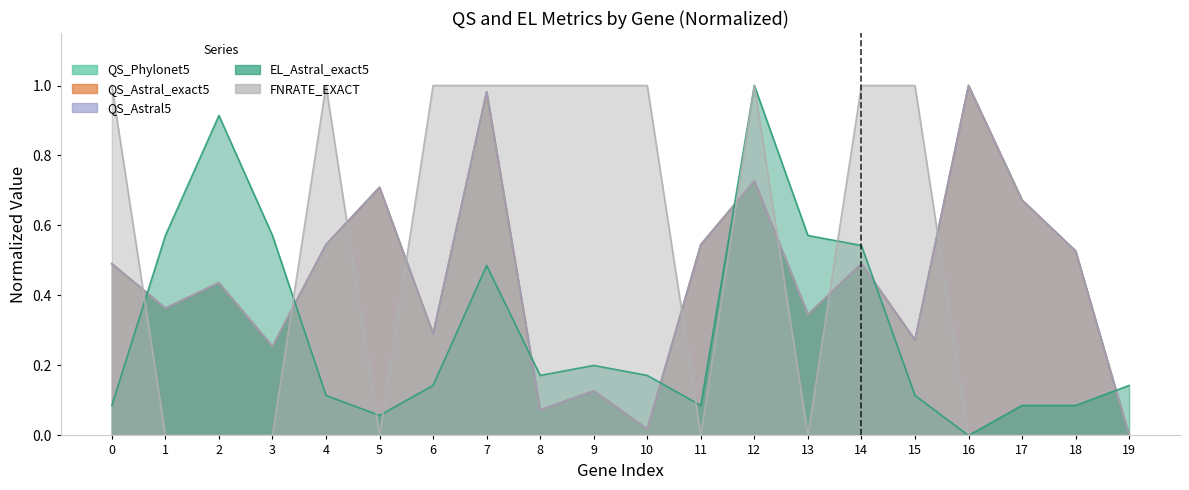

How many lines are shown in the chart?

5